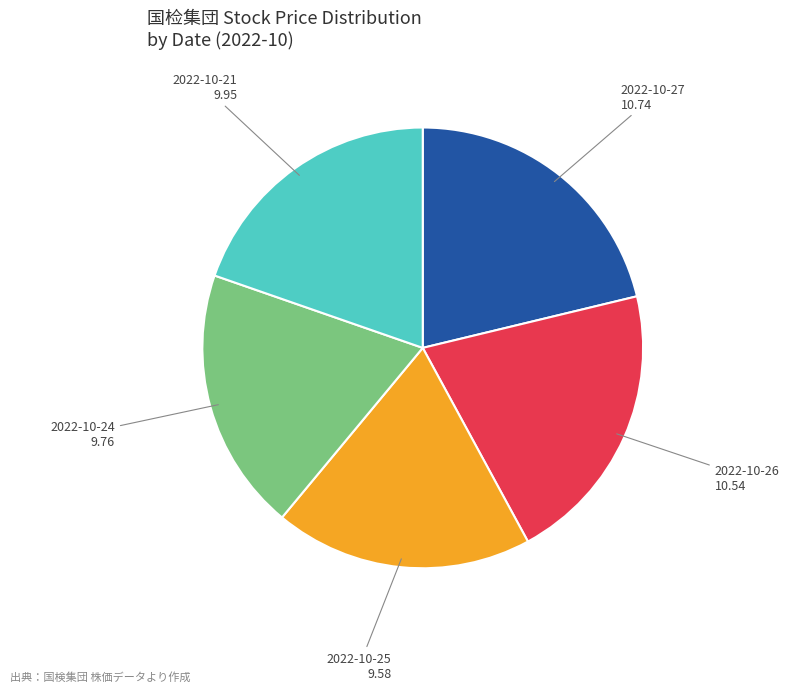

Approximately how many times larger is the value at 2022-10-21 compared to 2022-10-24?

1.0